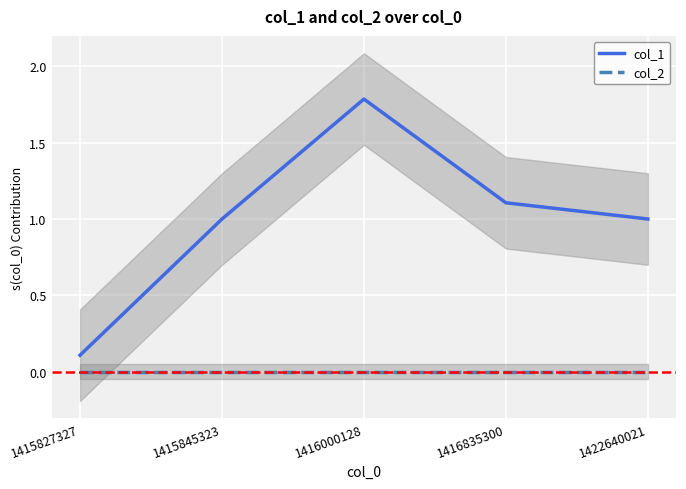

Is this an area chart (filled region under the line)?

No